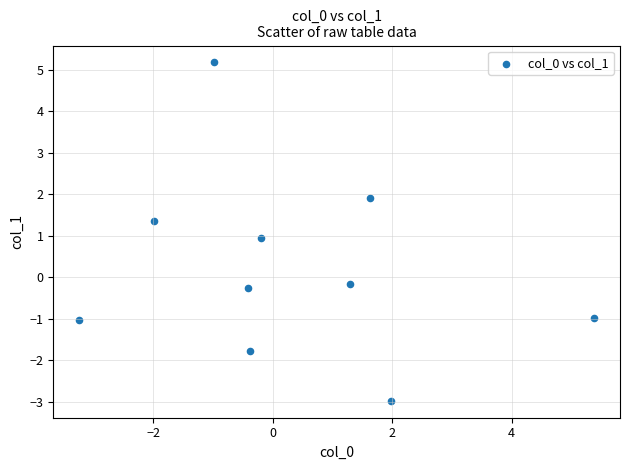

What is the average X value?

0.3